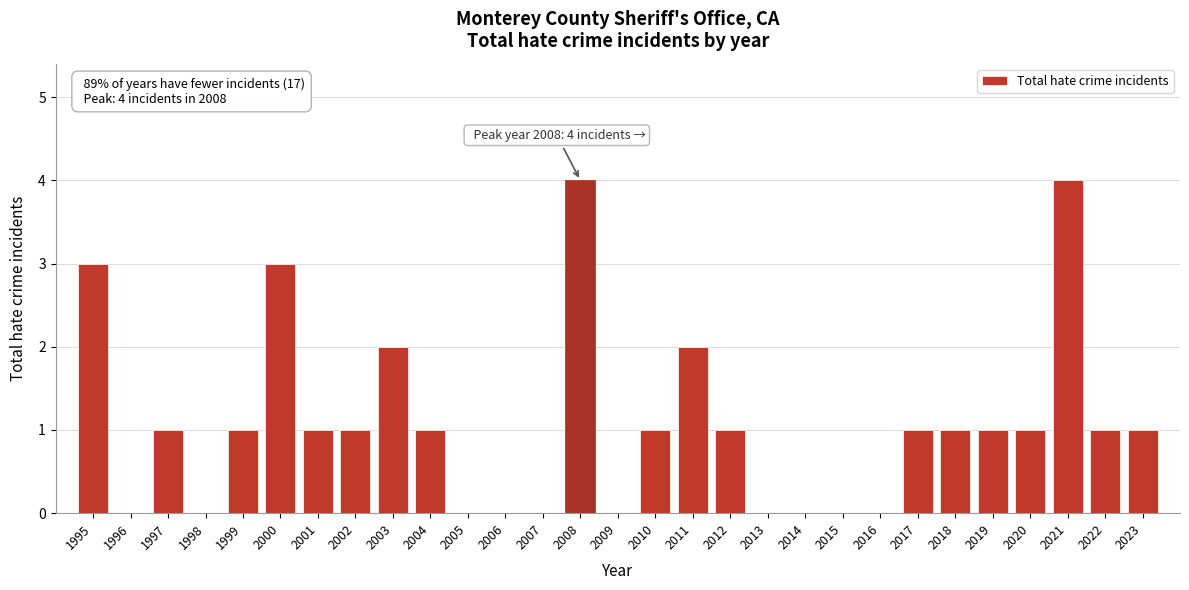

Reading right to left, what are all the values shown in this chart?

2023=1	2022=1	2021=4	2020=1	2019=1	2018=1	2017=1	2016=0	2015=0	2014=0	2013=0	2012=1	2011=2	2010=1	2009=0	2008=4	2007=0	2006=0	2005=0	2004=1	2003=2	2002=1	2001=1	2000=3	1999=1	1998=0	1997=1	1996=0	1995=3